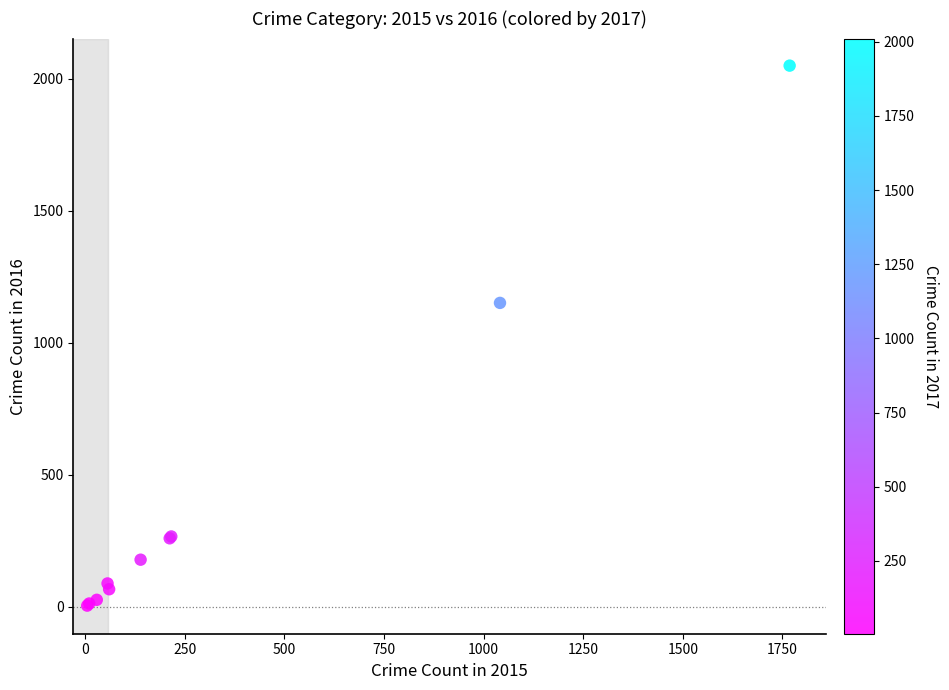

What Y value in the scatter plot is closest to 1027?

1151